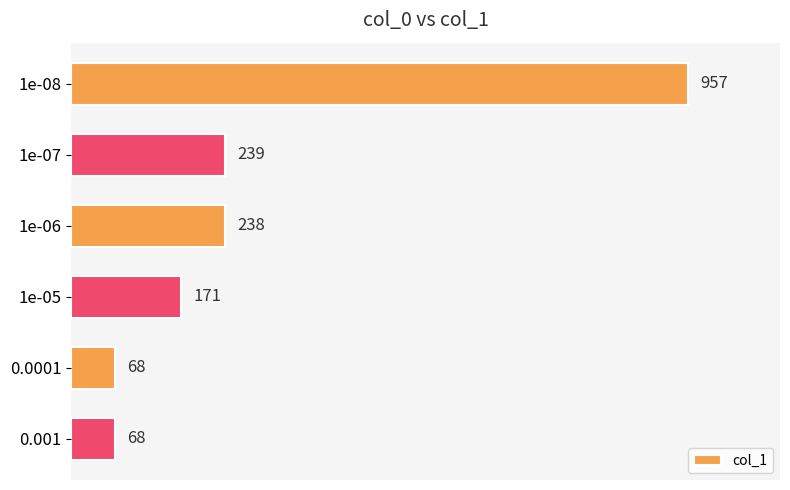

What is the difference between the maximum and minimum values?

889